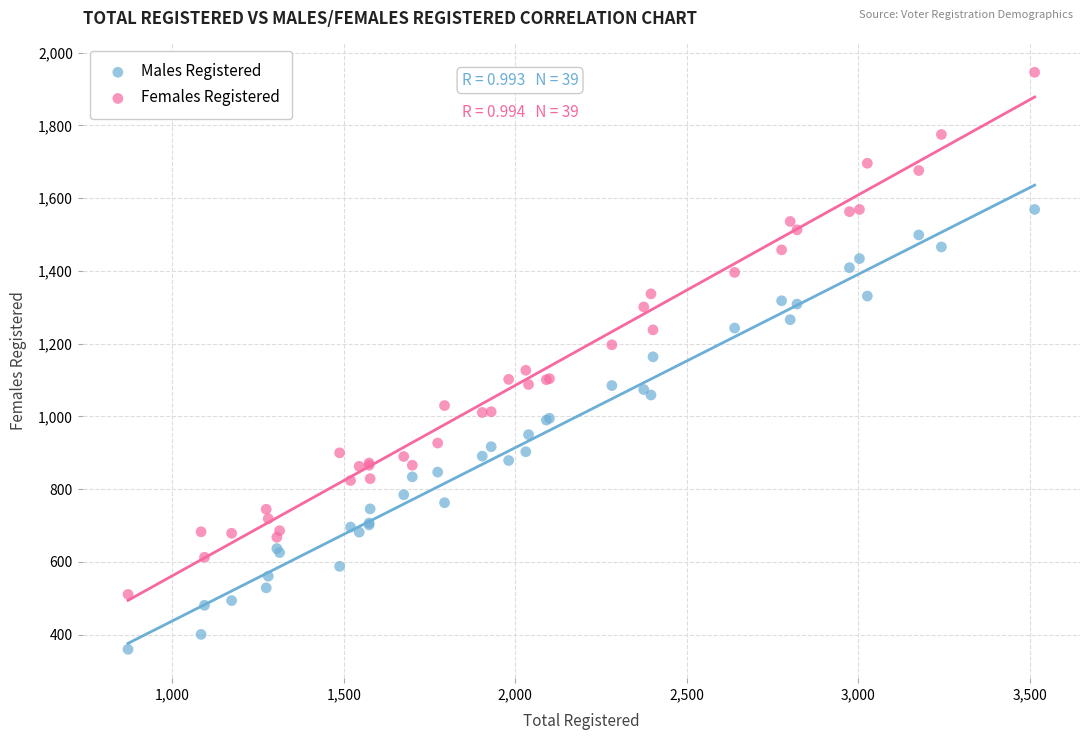

What is the X range (max minus min) for the scatter plot?

2644